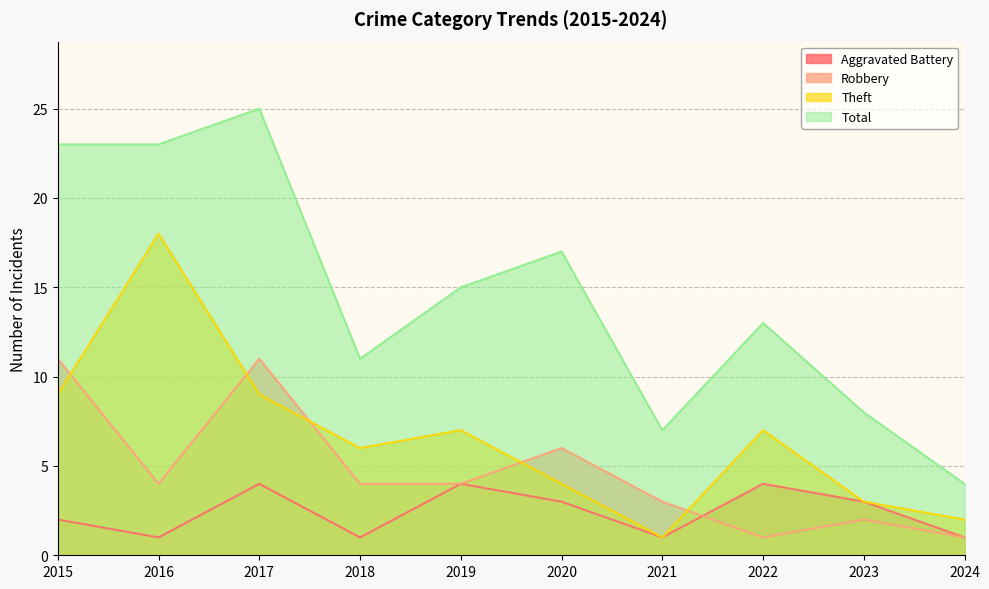

Reading left to right, what are all the values shown in this chart?

Aggravated Battery: 2	1	4	1	4	3	1	4	3	1
Robbery: 11	4	11	4	4	6	3	1	2	1
Theft: 9	18	9	6	7	4	1	7	3	2
Total: 23	23	25	11	15	17	7	13	8	4